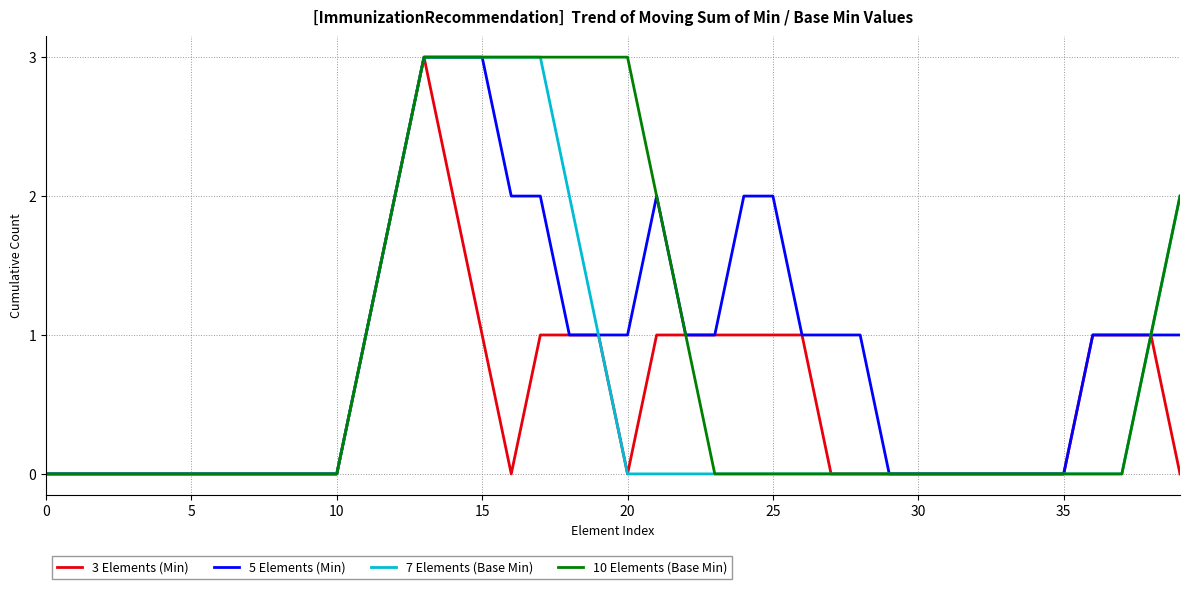

What is the highest value of the 7 Elements (Base Min) series?

3